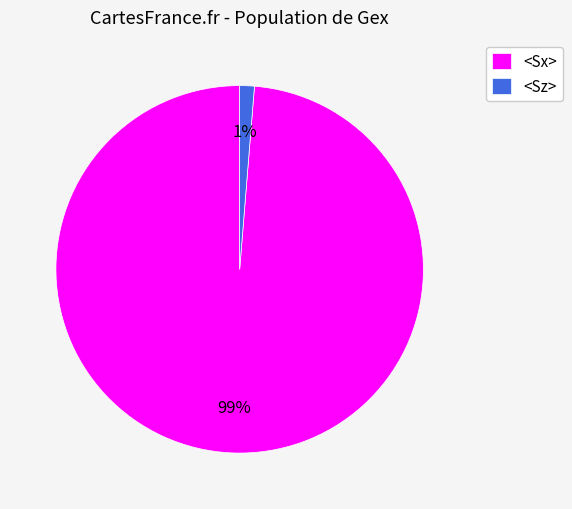

Which slice represents more than half of the pie?

<Sx>